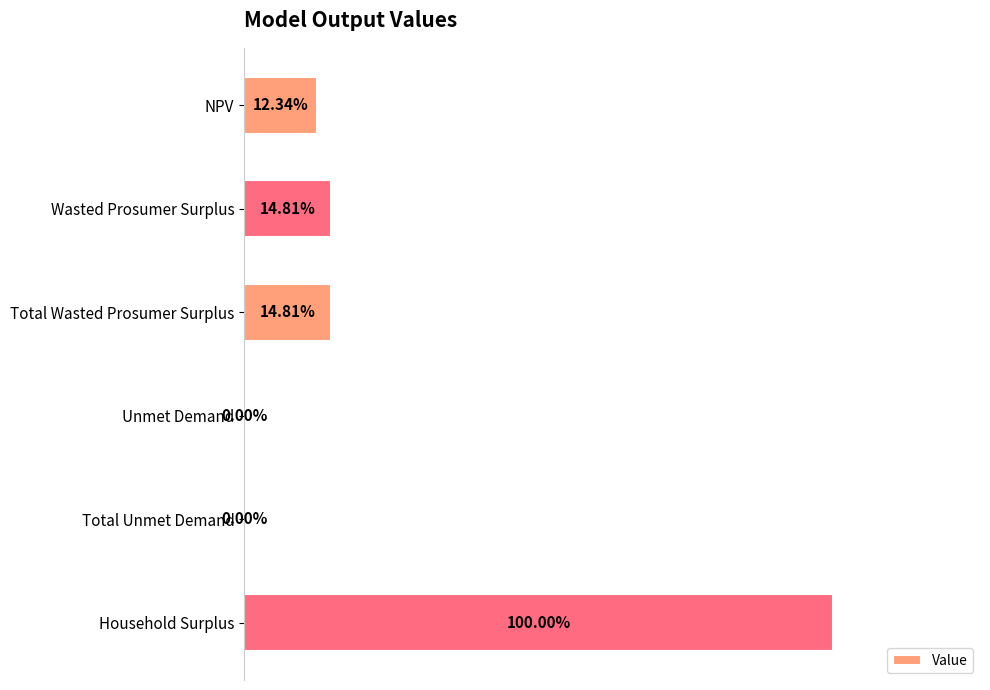

List the labels in order of value, smallest first.

3, 4, 0, 1, 2, 5